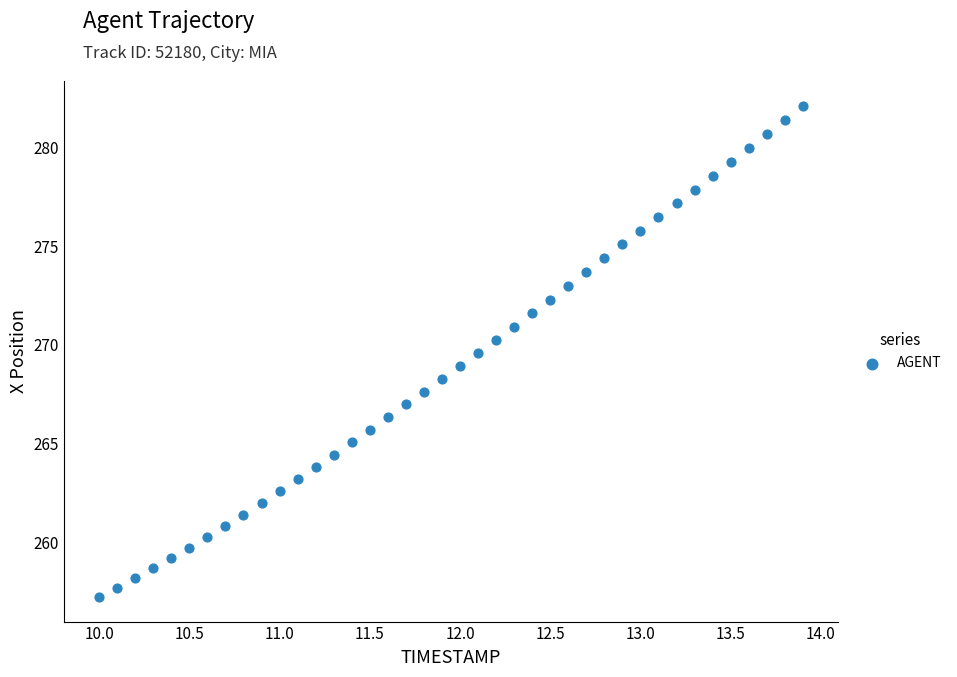

What is the range of X values (max minus min)?

3.9